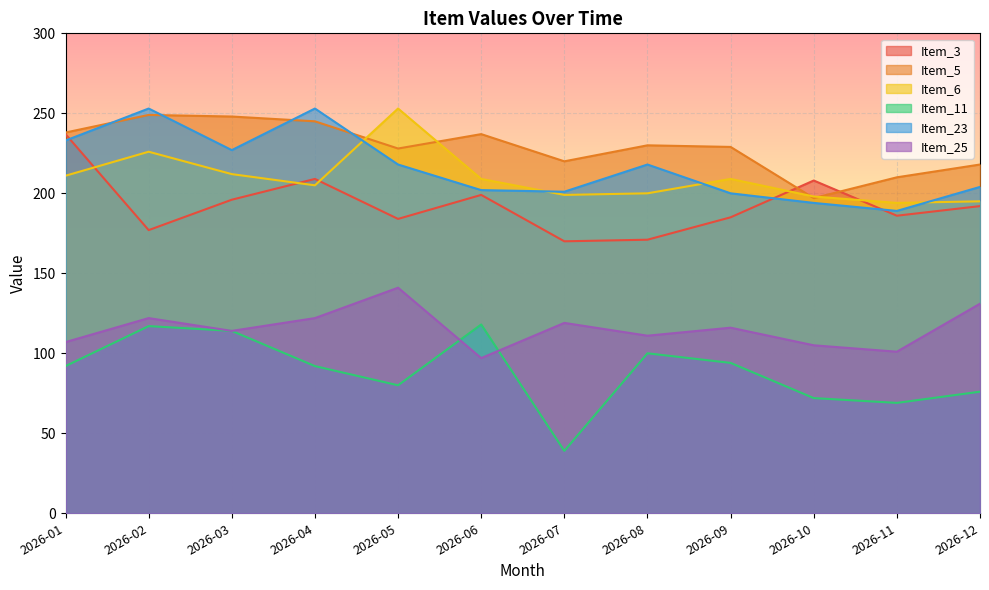

Is the value of Item_6 at 2026-04 greater than the value of Item_25 at 2026-06?

Yes